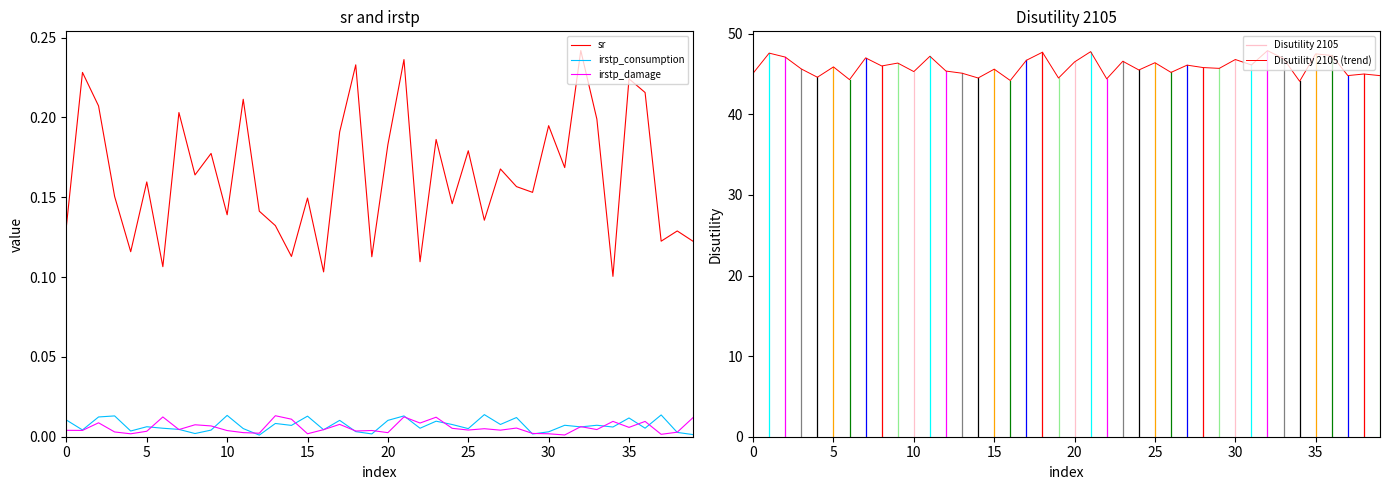

Between 1 and 17, which series saw the biggest shift?

Disutility 2105